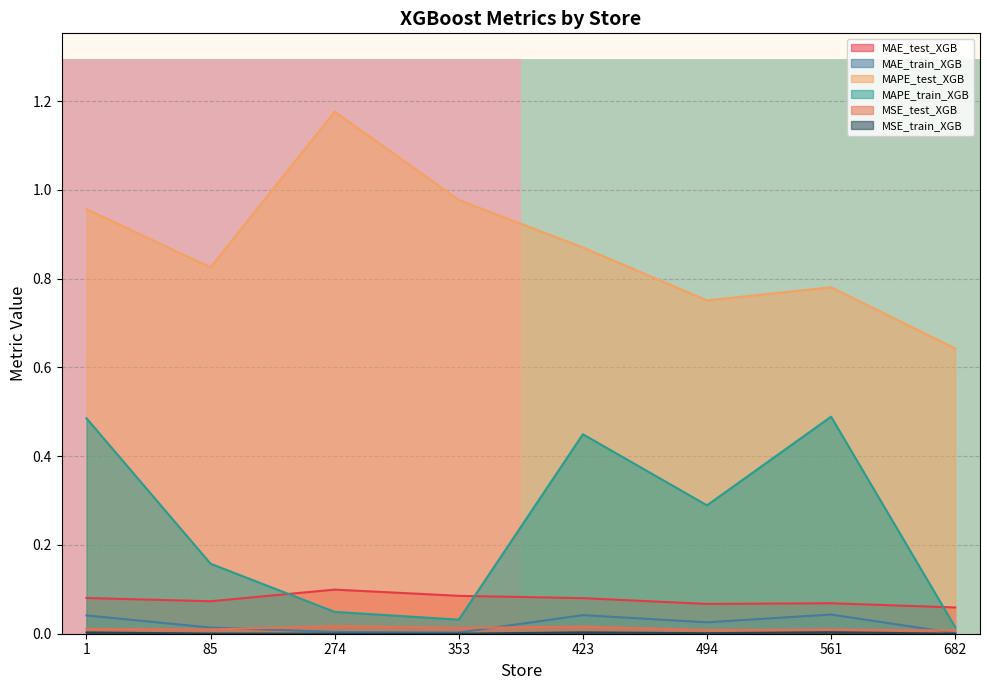

True or false: MSE_test_XGB and MAE_test_XGB intersect in this chart.

False